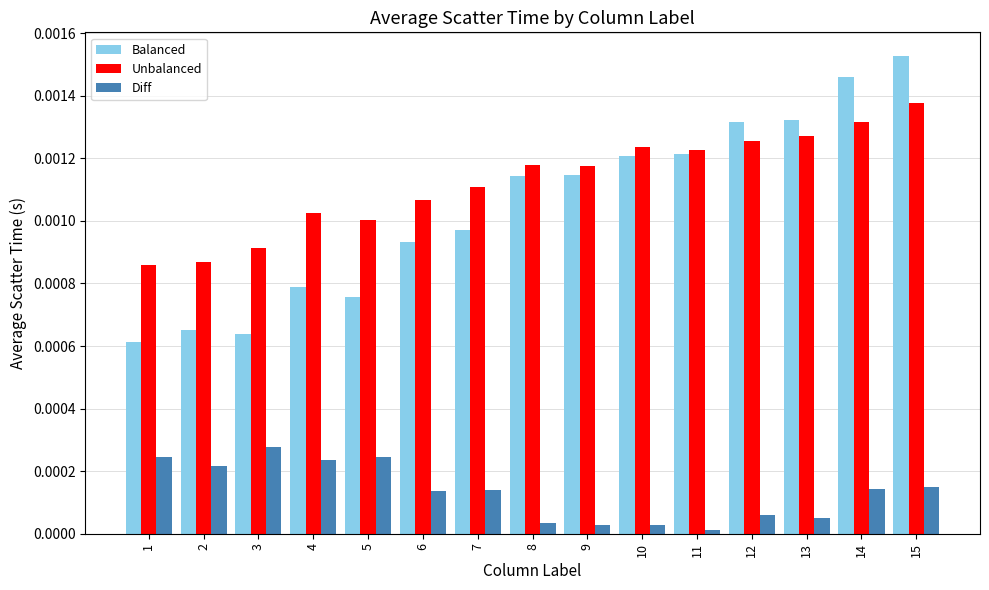

Between 1 and 7, which series saw the biggest shift?

Balanced